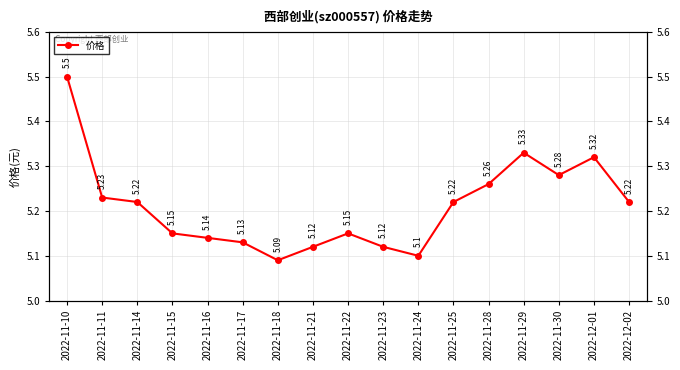

True or false: the data shows 9.0 at 2022-11-25.

False